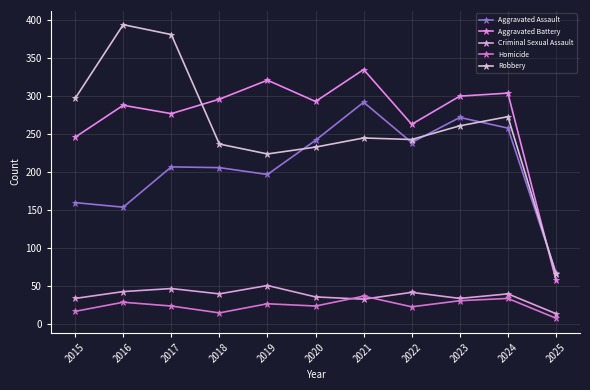

How many categories are shown in the chart?

11